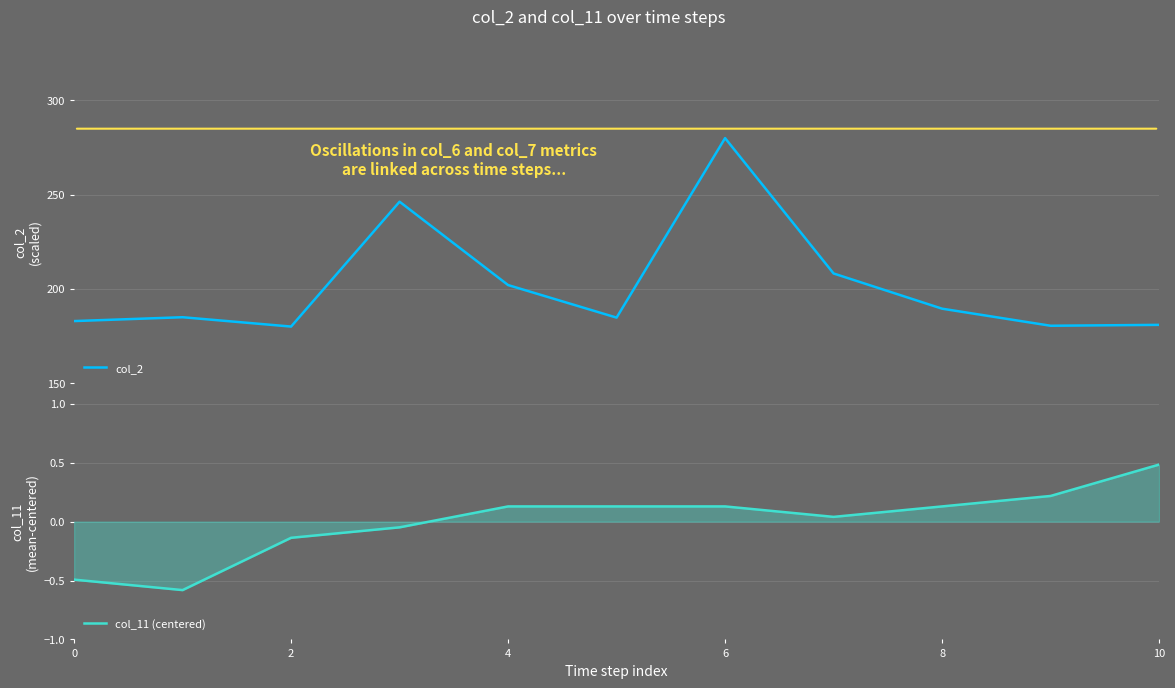

What is the minimum value for col_2?

180.0